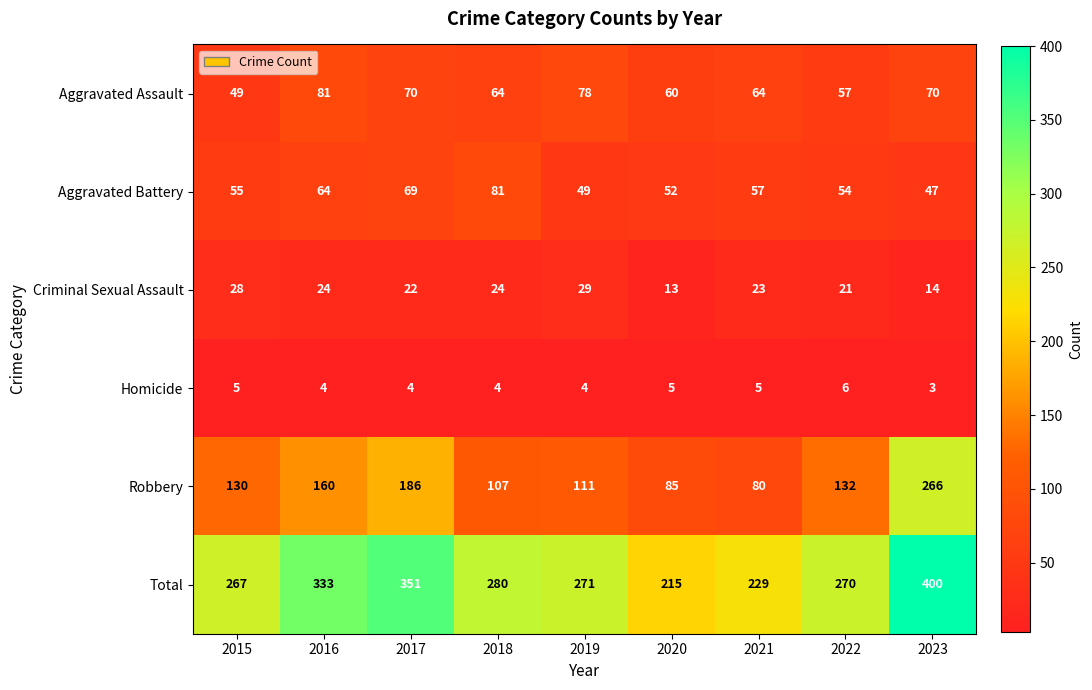

Is it true that Homicide equals 4 at 2018?

True